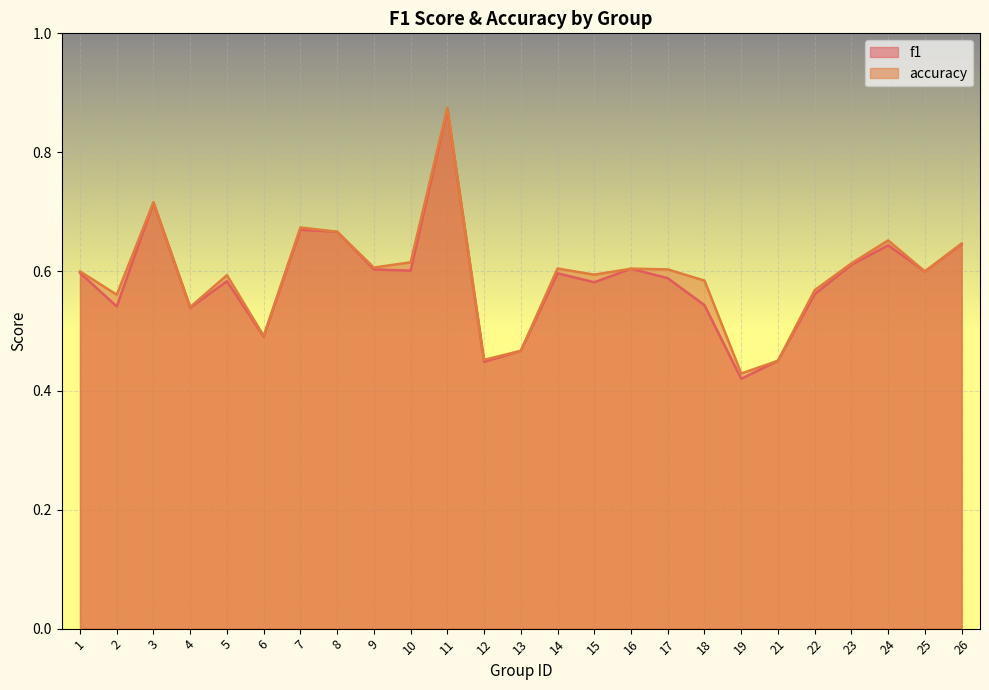

At which category does accuracy reach its first local valley?

2